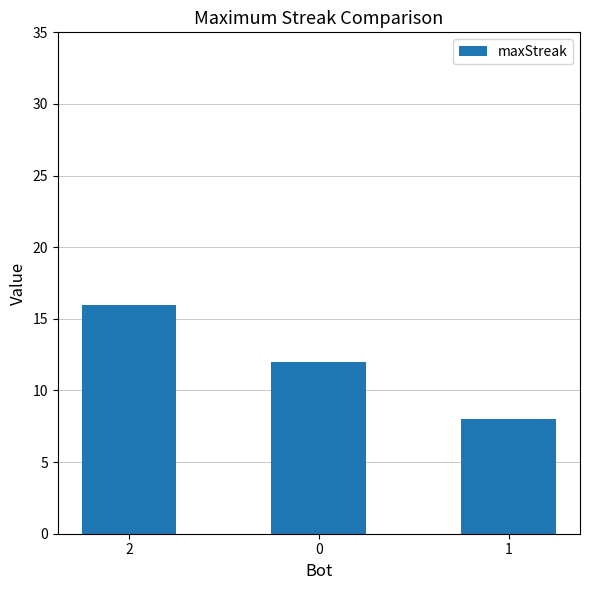

What is the difference between the values at 0 and 2?

4